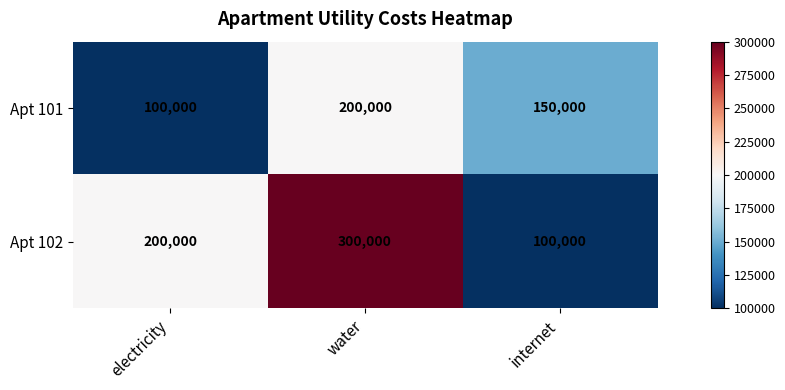

What is the spread (max minus min) of values at electricity?

100000